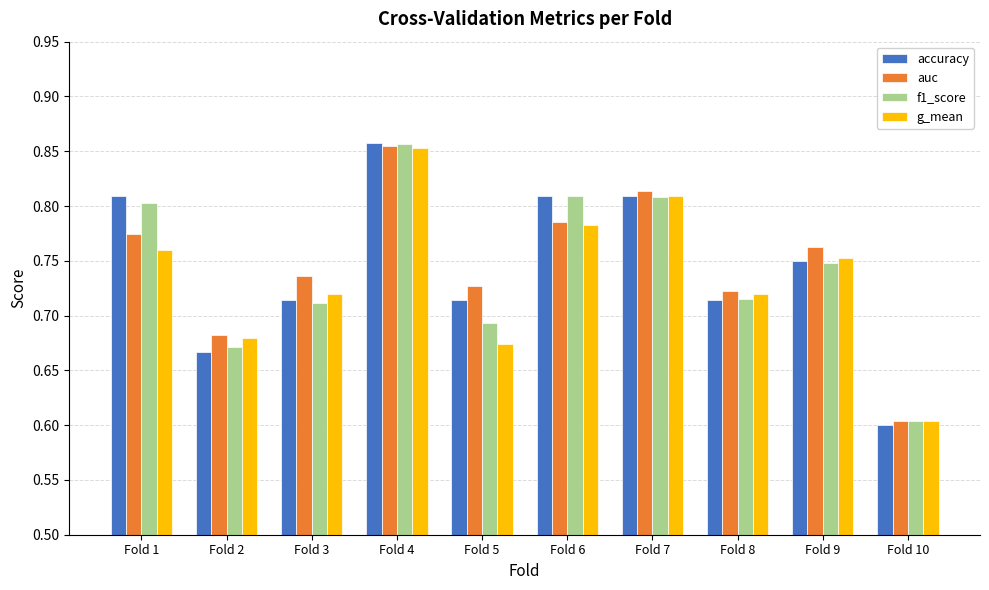

Is the value of accuracy at Fold 1 greater than the value of f1_score at Fold 1?

Yes